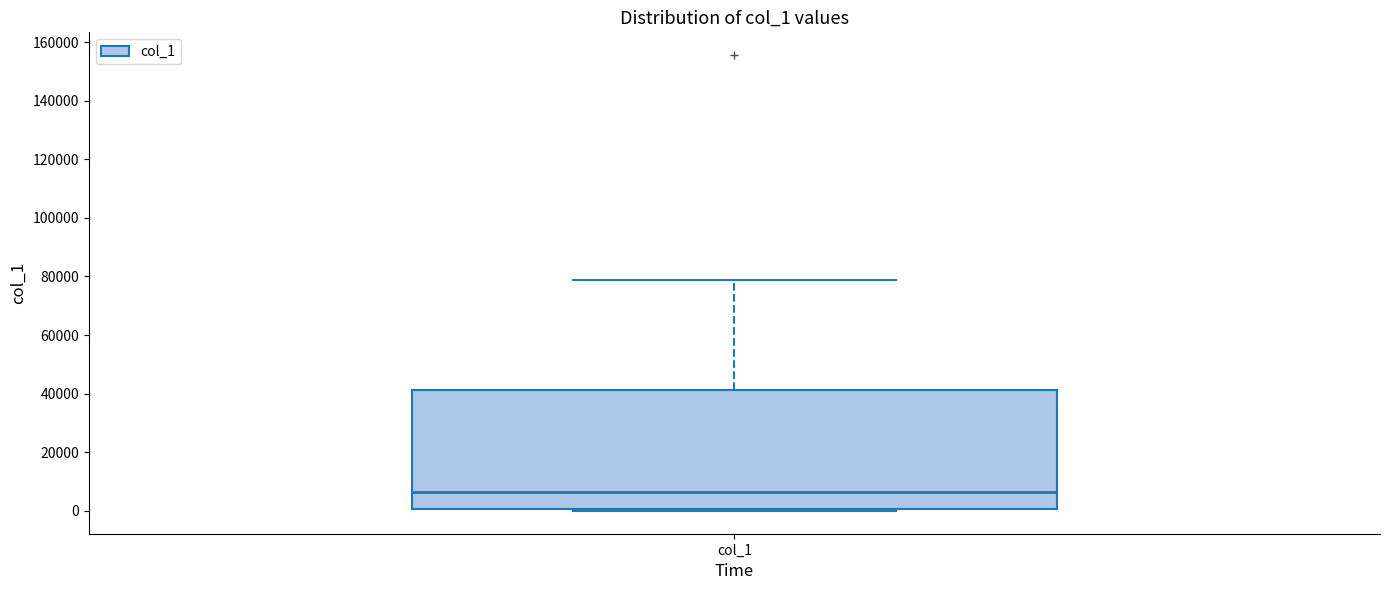

Read this box plot against the y-axis: the position of the median line, the range covered by the box, and the ends of both whiskers. The values are not printed on the chart, so give them approximately, as read against the axis.

median 6000, box 0 to 42000, whiskers 0 (just below the box's lower edge) to 78000